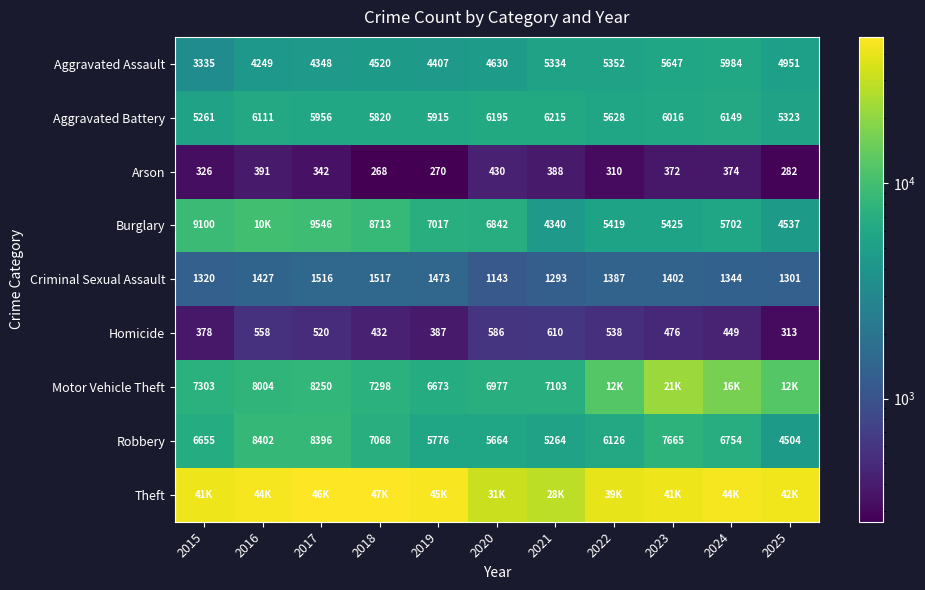

What is the spread (max minus min) of values at 2019?

45609